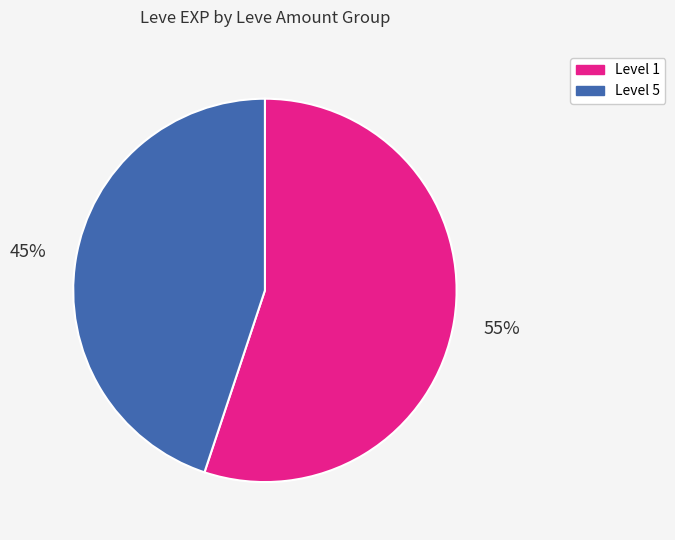

Which category has the smallest portion of the pie?

Level 5